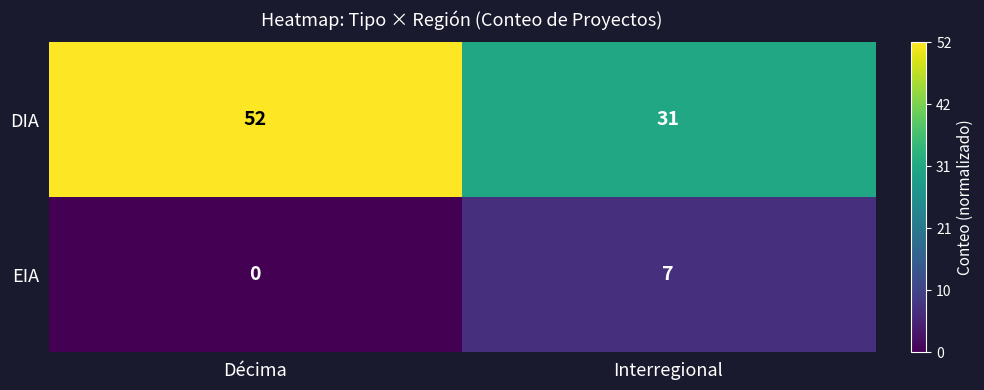

The value of DIA at Décima is 78. True or false?

False